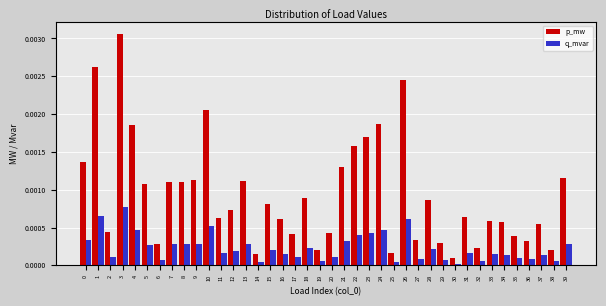

At which category is the sum across all series the highest?

3